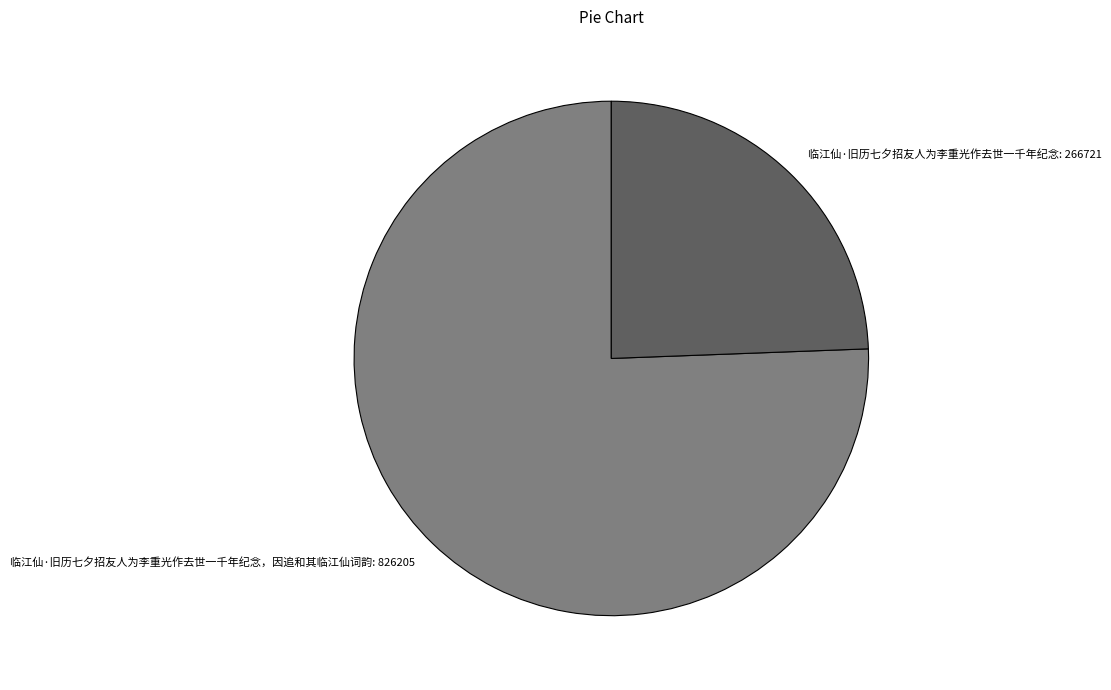

What is the ratio of the value at 临江仙·旧历七夕招友人为李重光作去世一千年纪念，因追和其临江仙词韵 to the value at 临江仙·旧历七夕招友人为李重光作去世一千年纪念?

3.1